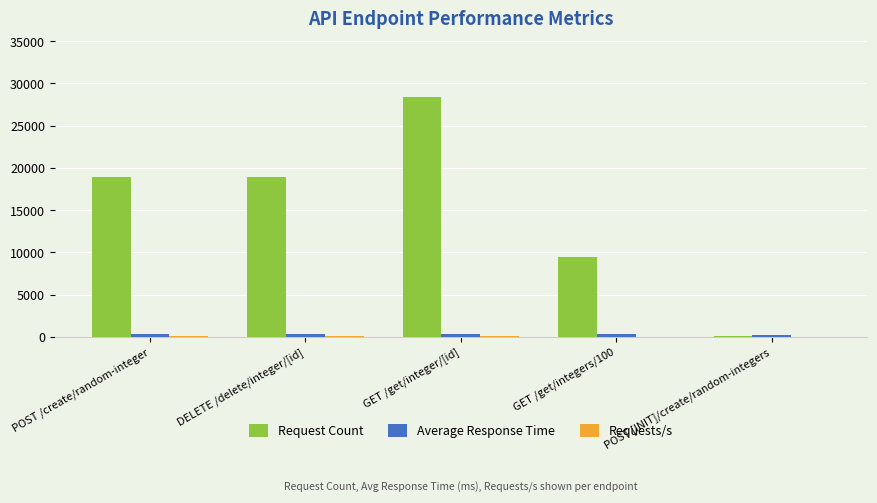

Which category has the highest value in the Request Count series?

GET /get/integer/[id]